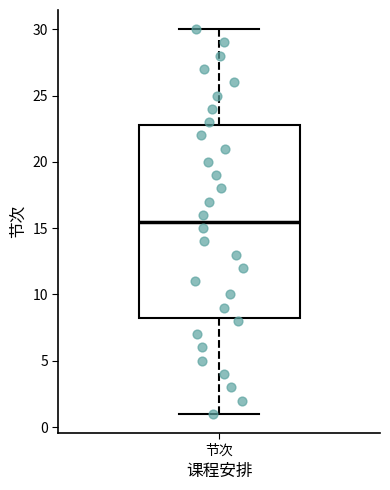

Where does the upper whisker of the box for 节次 end on the y-axis? The values are not printed on the chart, so give them approximately, as read against the axis.

30.0